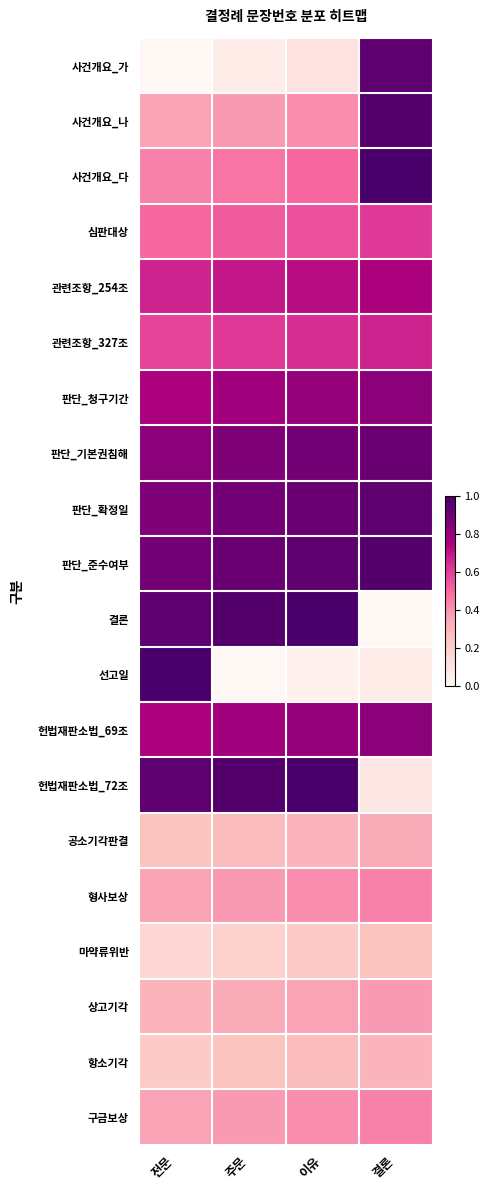

Which has a higher value, 전문 or 결론?

결론